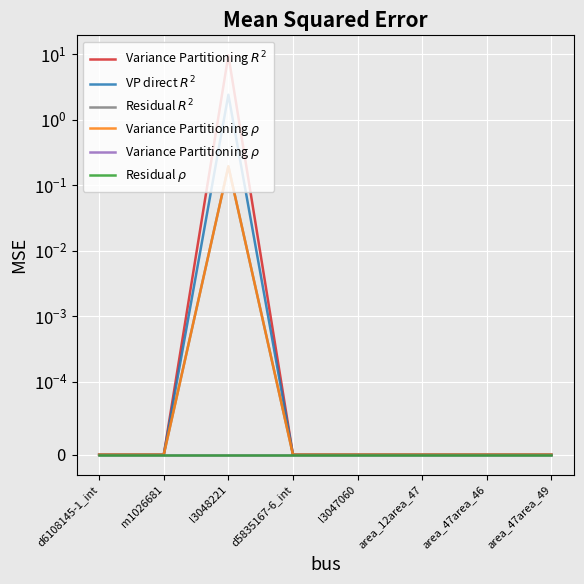

At how many categories does at least one series exceed 6?

1